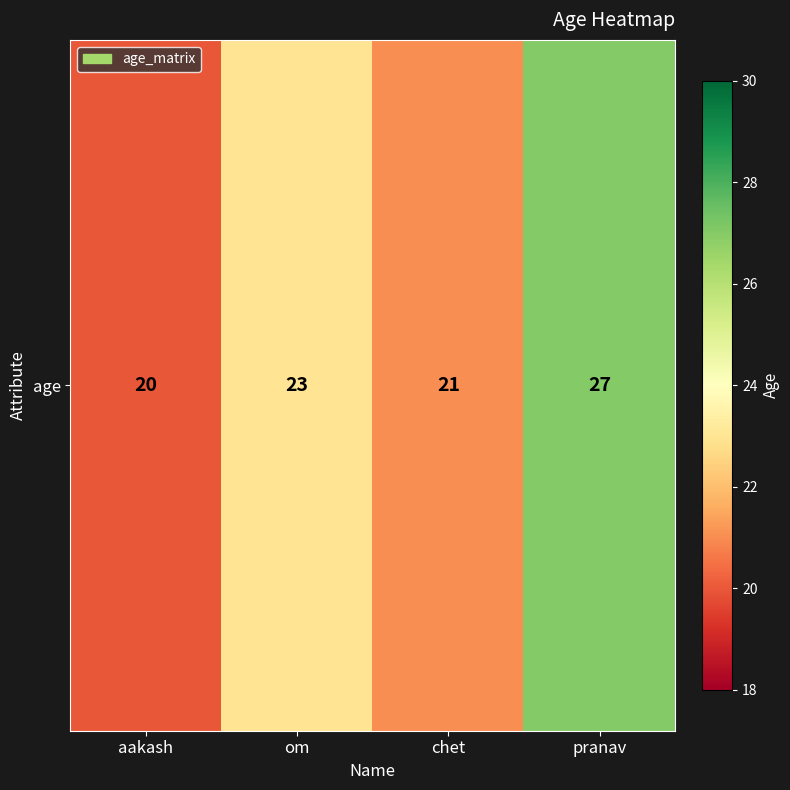

Rank the categories by value from lowest to highest.

aakash, chet, om, pranav